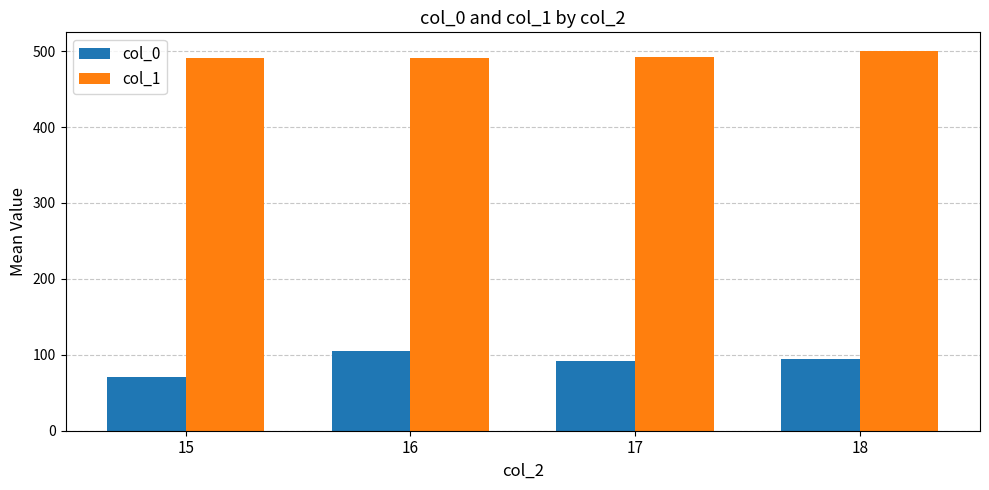

Which category has the lowest value across all series?

15